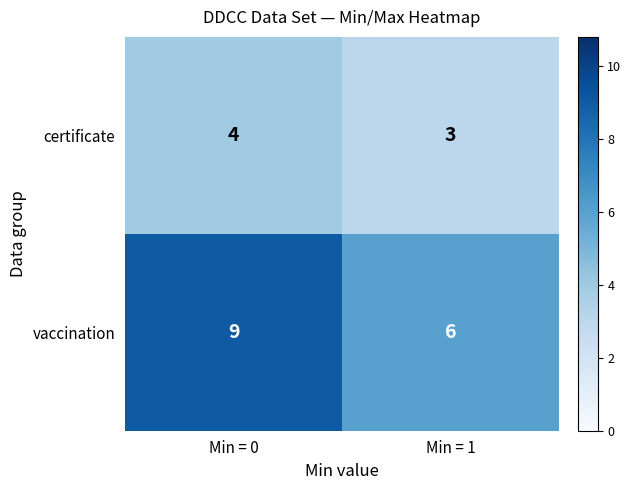

At how many categories does at least one series exceed 5?

2